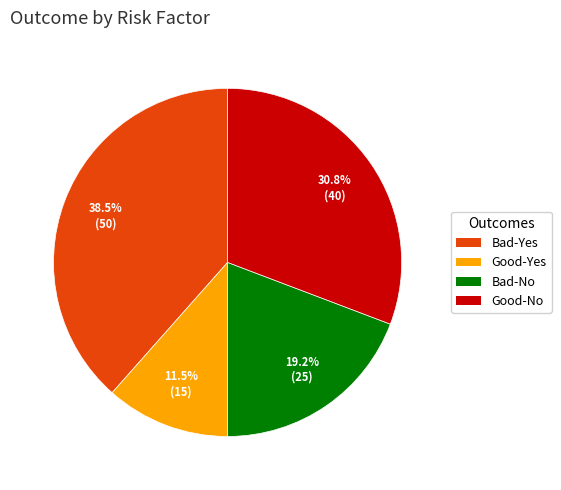

Approximately how many times larger is the value at Bad-No compared to Bad-Yes?

0.5